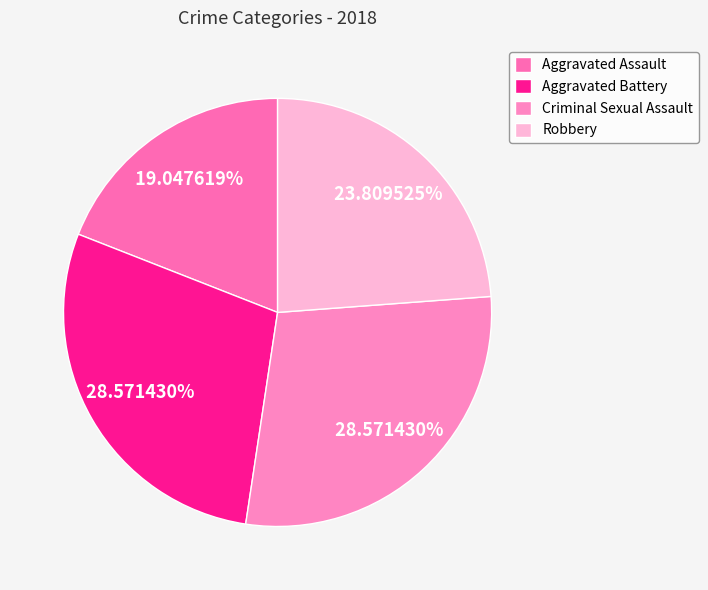

Count the number of slices in the pie.

4